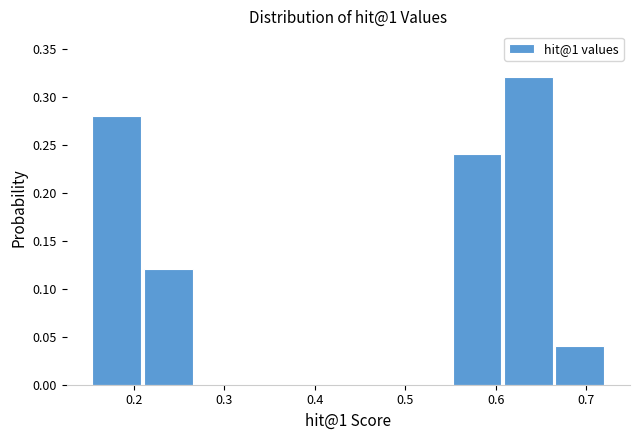

Which range on the x-axis has the tallest bar?

0.61 to 0.67